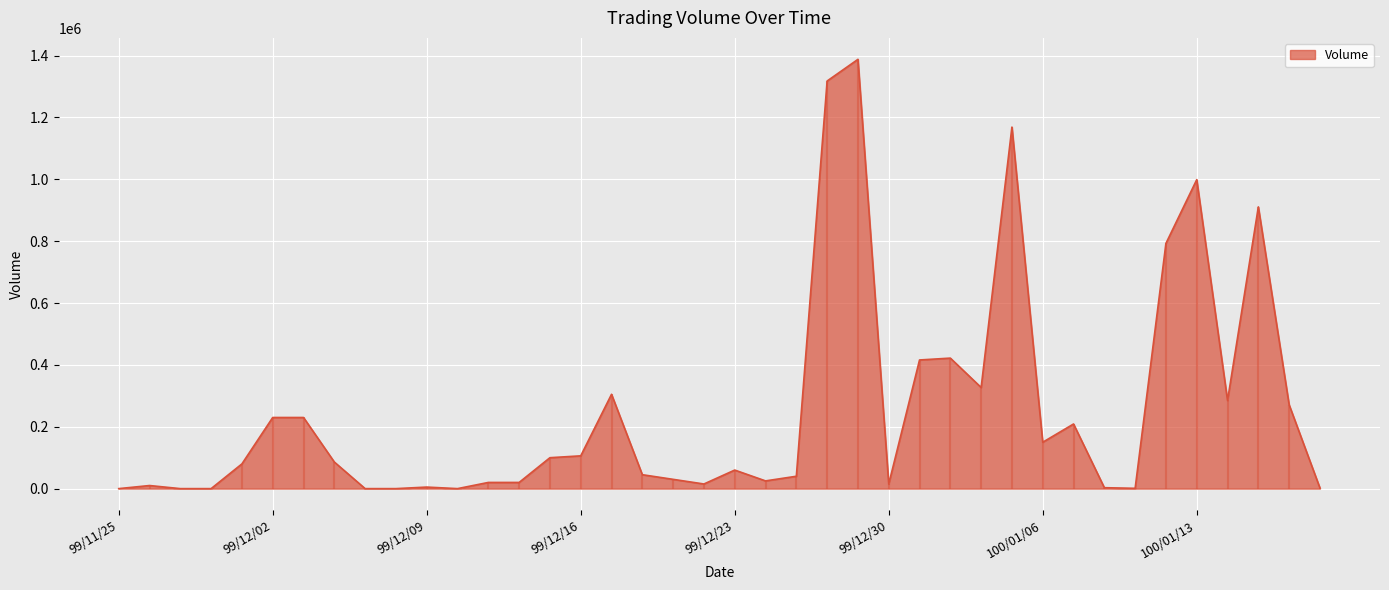

Approximately how many times larger is the value at 99/12/28 compared to 99/12/27?

33.0